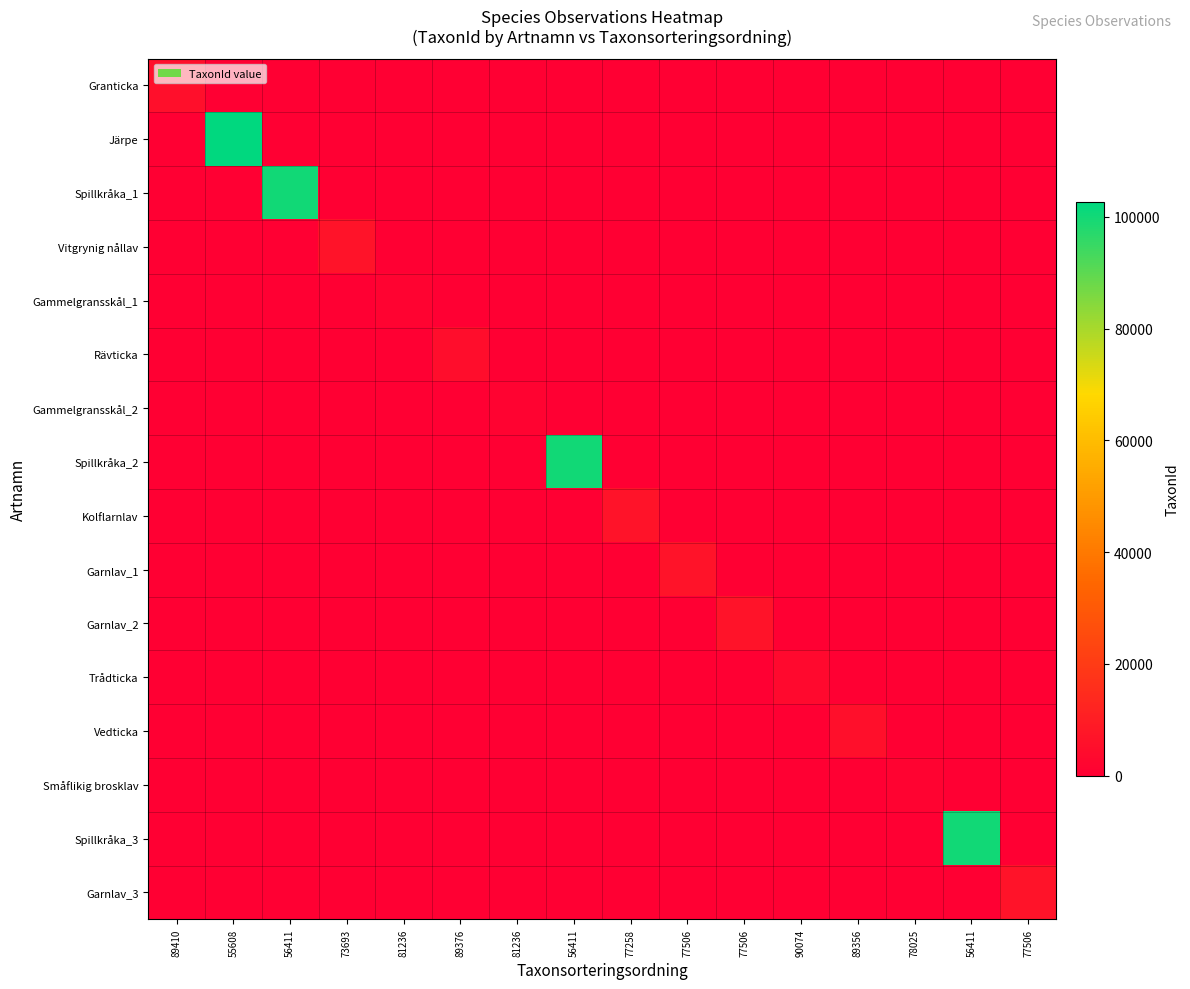

Reading left to right, list all the values displayed in this chart.

Granticka: 89410=5432	55608=0	56411=0	73693=0	81236=0	89376=0	81236=0	56411=0	77258=0	77506=0	77506=0	90074=0	89356=0	78025=0	56411=0	77506=0
Järpe: 89410=0	55608=102612	56411=0	73693=0	81236=0	89376=0	81236=0	56411=0	77258=0	77506=0	77506=0	90074=0	89356=0	78025=0	56411=0	77506=0
Spillkråka_1: 89410=0	55608=0	56411=100049	73693=0	81236=0	89376=0	81236=0	56411=0	77258=0	77506=0	77506=0	90074=0	89356=0	78025=0	56411=0	77506=0
Vitgrynig nållav: 89410=0	55608=0	56411=0	73693=6440	81236=0	89376=0	81236=0	56411=0	77258=0	77506=0	77506=0	90074=0	89356=0	78025=0	56411=0	77506=0
Gammelgransskål_1: 89410=0	55608=0	56411=0	73693=0	81236=1312	89376=0	81236=0	56411=0	77258=0	77506=0	77506=0	90074=0	89356=0	78025=0	56411=0	77506=0
Rävticka: 89410=0	55608=0	56411=0	73693=0	81236=0	89376=4660	81236=0	56411=0	77258=0	77506=0	77506=0	90074=0	89356=0	78025=0	56411=0	77506=0
Gammelgransskål_2: 89410=0	55608=0	56411=0	73693=0	81236=0	89376=0	81236=1312	56411=0	77258=0	77506=0	77506=0	90074=0	89356=0	78025=0	56411=0	77506=0
Spillkråka_2: 89410=0	55608=0	56411=0	73693=0	81236=0	89376=0	81236=0	56411=100049	77258=0	77506=0	77506=0	90074=0	89356=0	78025=0	56411=0	77506=0
Kolflarnlav: 89410=0	55608=0	56411=0	73693=0	81236=0	89376=0	81236=0	56411=0	77258=6446	77506=0	77506=0	90074=0	89356=0	78025=0	56411=0	77506=0
Garnlav_1: 89410=0	55608=0	56411=0	73693=0	81236=0	89376=0	81236=0	56411=0	77258=0	77506=6425	77506=0	90074=0	89356=0	78025=0	56411=0	77506=0
Garnlav_2: 89410=0	55608=0	56411=0	73693=0	81236=0	89376=0	81236=0	56411=0	77258=0	77506=0	77506=6425	90074=0	89356=0	78025=0	56411=0	77506=0
Trådticka: 89410=0	55608=0	56411=0	73693=0	81236=0	89376=0	81236=0	56411=0	77258=0	77506=0	77506=0	90074=3298	89356=0	78025=0	56411=0	77506=0
Vedticka: 89410=0	55608=0	56411=0	73693=0	81236=0	89376=0	81236=0	56411=0	77258=0	77506=0	77506=0	90074=0	89356=5447	78025=0	56411=0	77506=0
Småflikig brosklav: 89410=0	55608=0	56411=0	73693=0	81236=0	89376=0	81236=0	56411=0	77258=0	77506=0	77506=0	90074=0	89356=0	78025=1352	56411=0	77506=0
Spillkråka_3: 89410=0	55608=0	56411=0	73693=0	81236=0	89376=0	81236=0	56411=0	77258=0	77506=0	77506=0	90074=0	89356=0	78025=0	56411=100049	77506=0
Garnlav_3: 89410=0	55608=0	56411=0	73693=0	81236=0	89376=0	81236=0	56411=0	77258=0	77506=0	77506=0	90074=0	89356=0	78025=0	56411=0	77506=6425